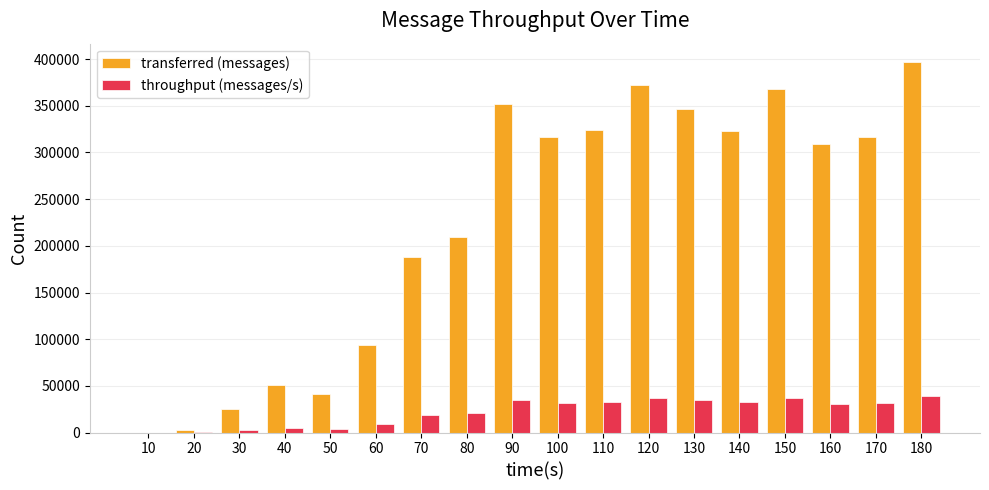

Which series has the largest range (max minus min)?

transferred (messages)